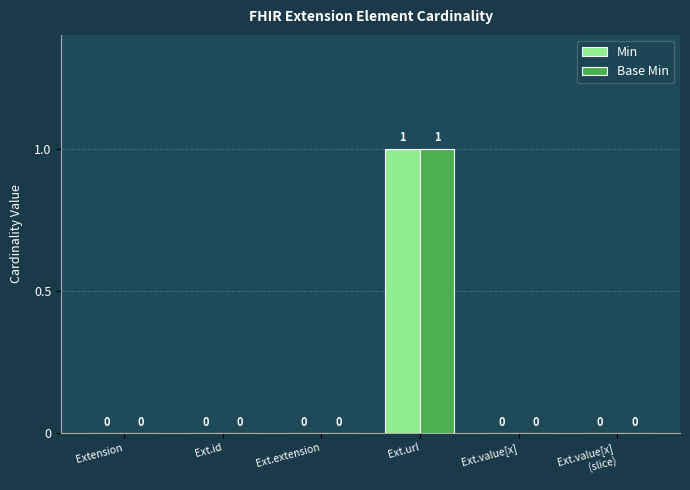

At which label does Base Min reach its peak?

Ext.url